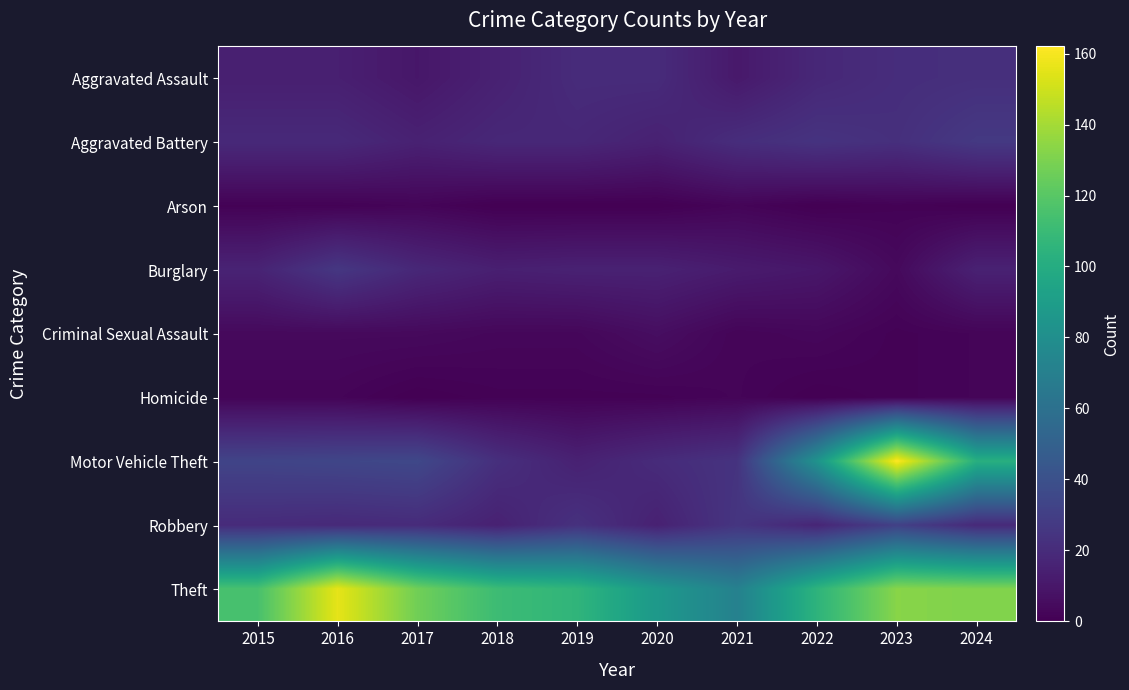

Which label corresponds to the smallest value in the chart?

2018